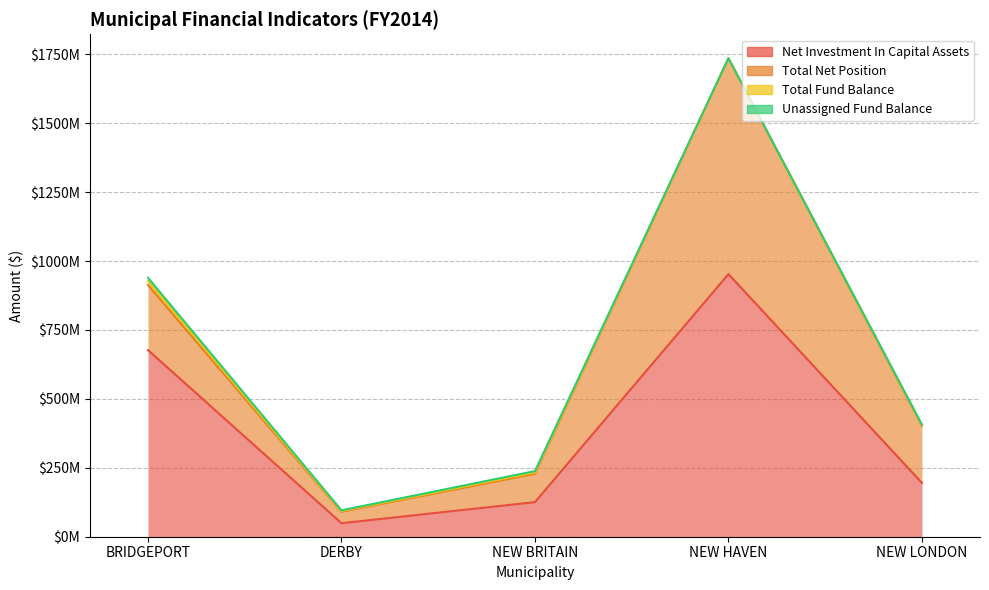

How many values in the Unassigned Fund Balance series are below 2716999?

2